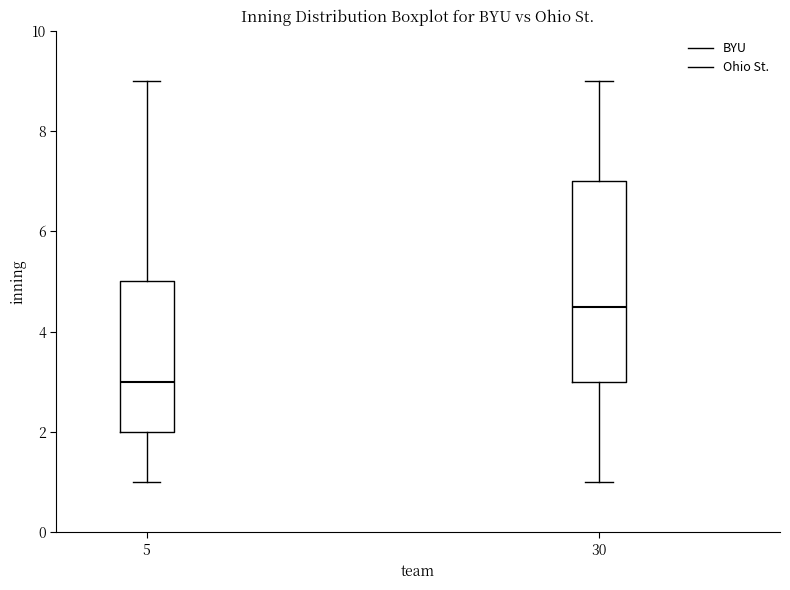

Which box's median line is the highest?

30